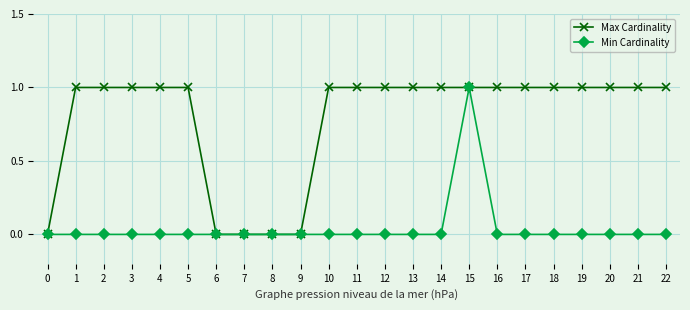

Count the Max Cardinality values in the range 1 to 2.

18